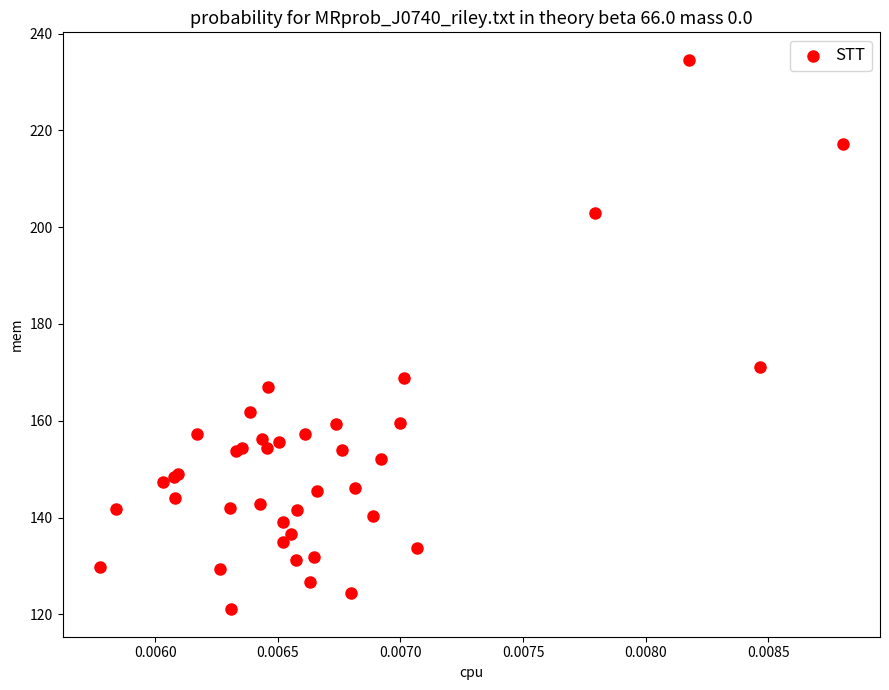

What Y value in the scatter plot is closest to 177?

171.1